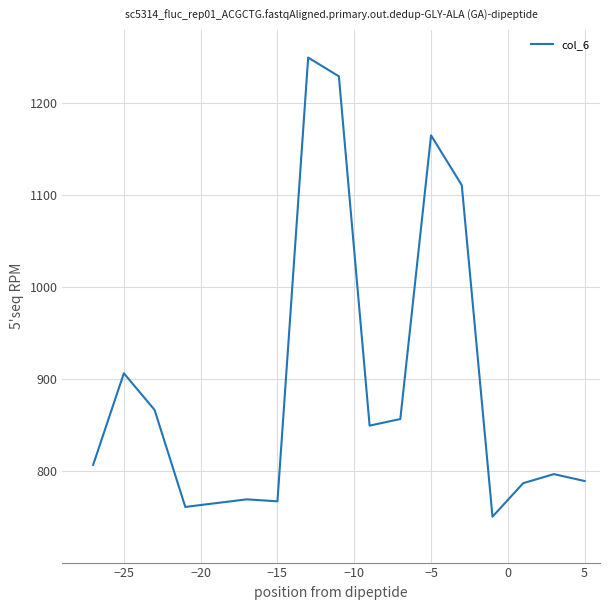

Count the number of values greater than 806.

9